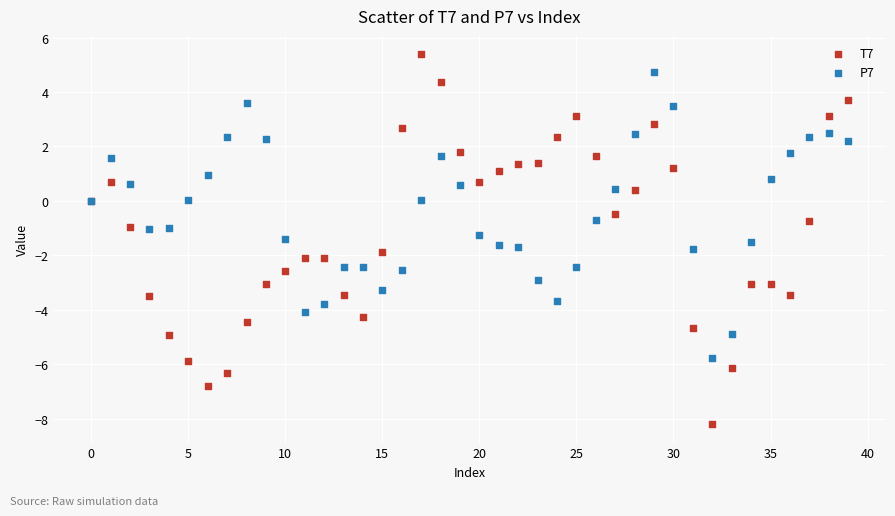

What are all the series names shown in the legend?

T7, P7